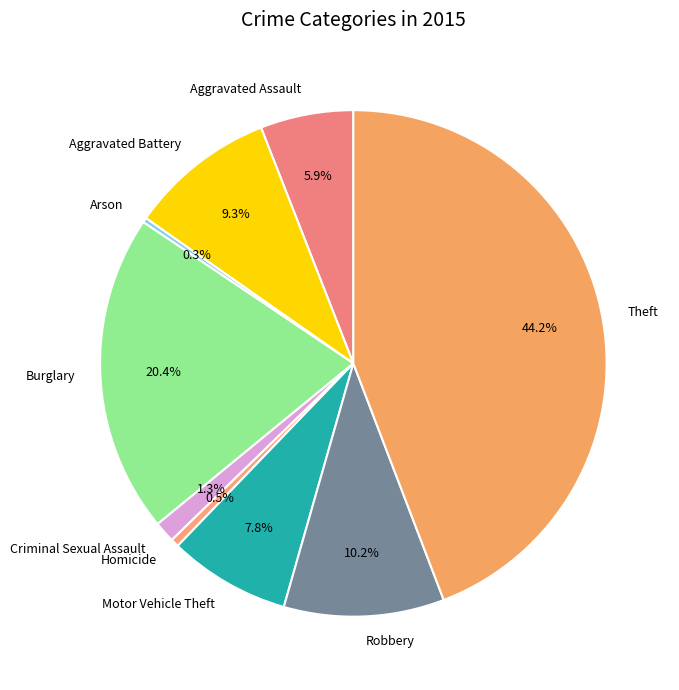

What percentage is NOT represented by Robbery?

89.8%